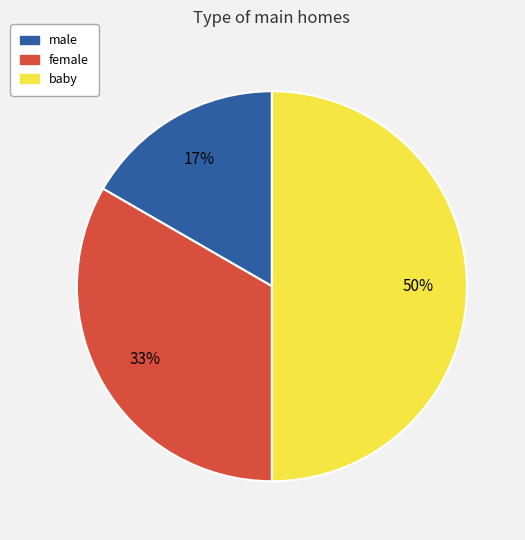

To the nearest percent, what portion does male represent?

17%